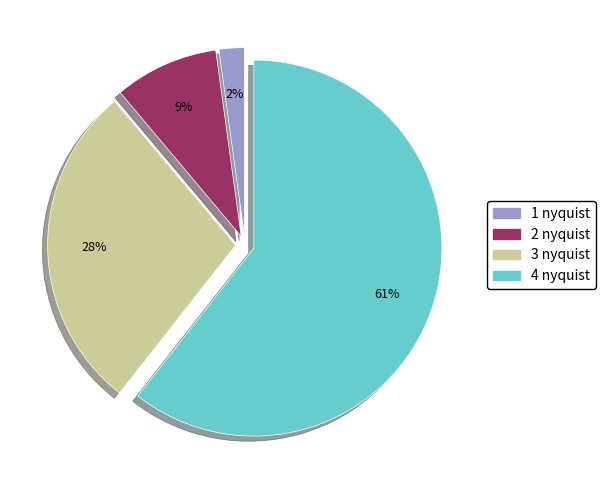

Does 3 nyquist account for over 50% of the chart?

No